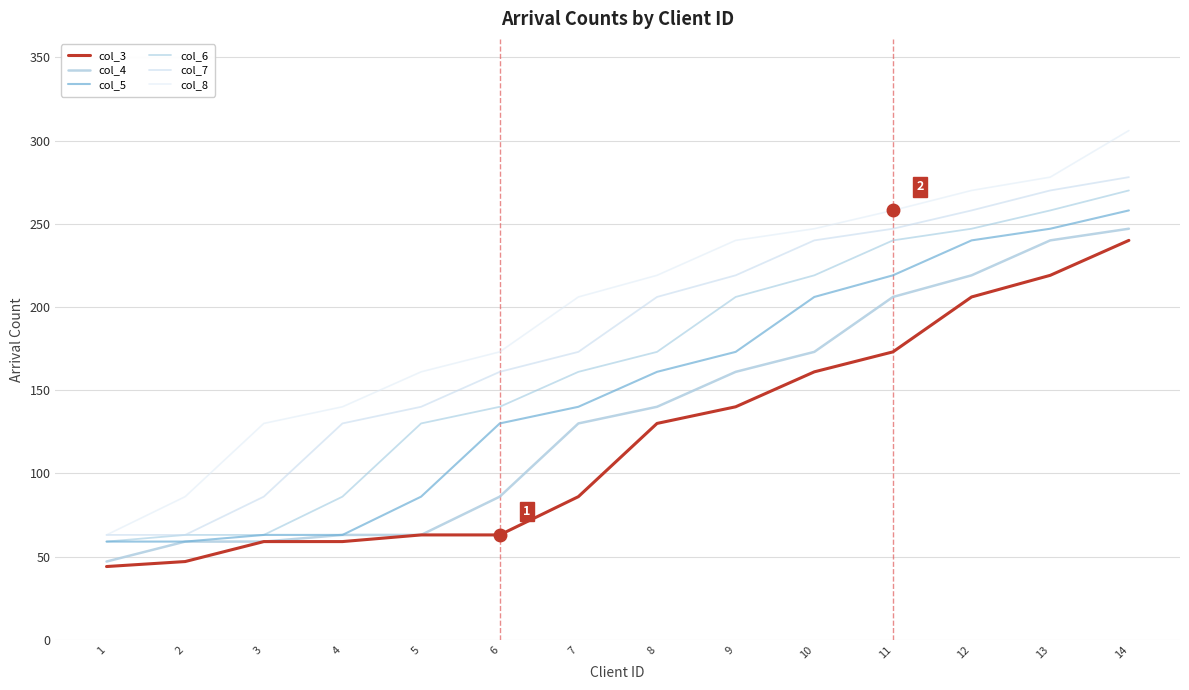

What are all the series names shown in the legend?

col_3, col_4, col_5, col_6, col_7, col_8